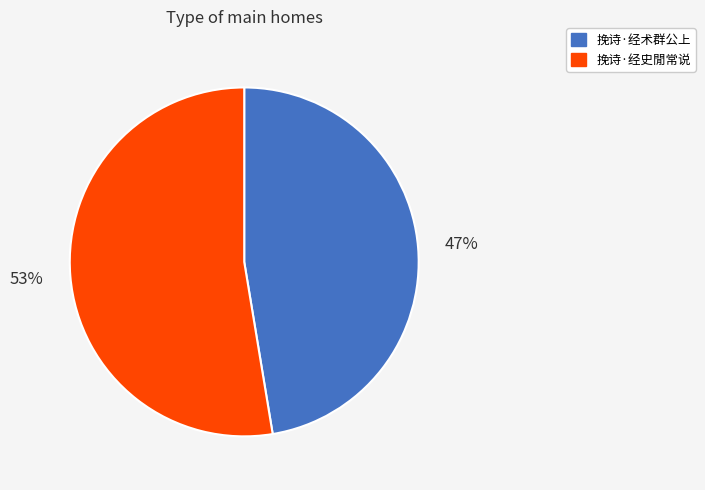

Approximately how many times larger is the value at 挽诗·经术群公上 compared to 挽诗·经史閒常说?

0.9